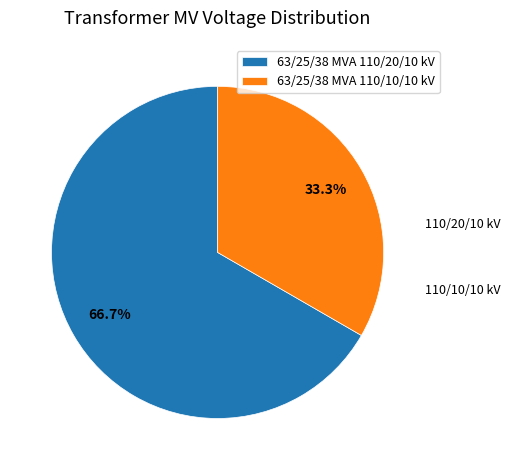

Which has a higher value, 63/25/38 MVA 110/20/10 kV or 63/25/38 MVA 110/10/10 kV?

63/25/38 MVA 110/20/10 kV